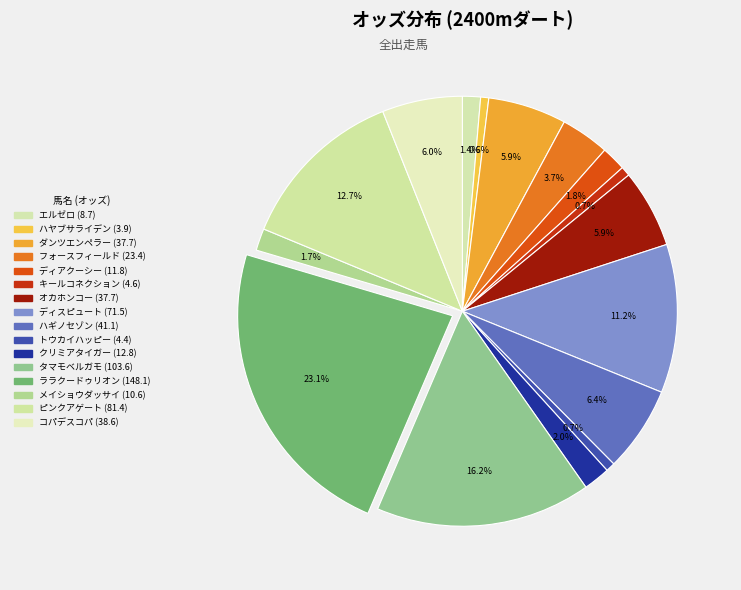

Is it true that ハヤブサライデン is 1% of the pie?

True